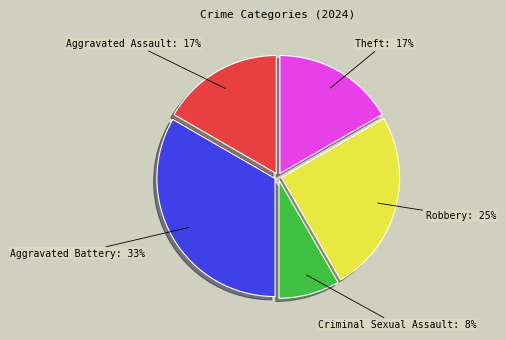

To the nearest percent, what is the difference between the largest and smallest slice percentages?

25%